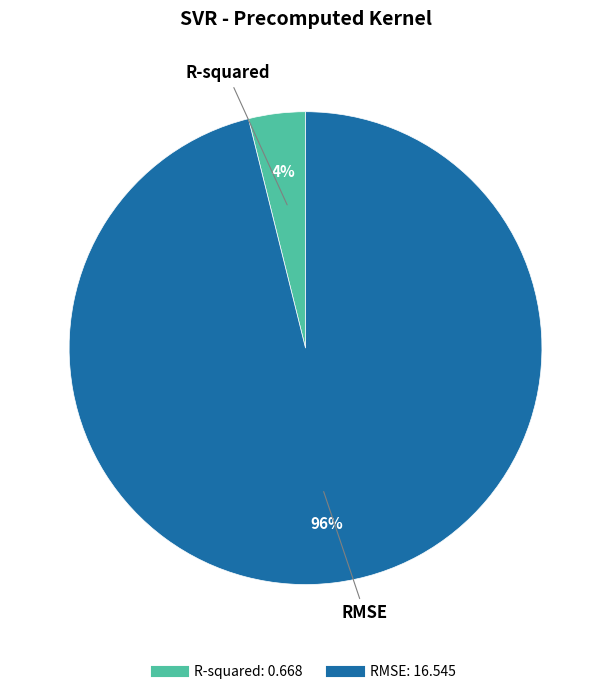

Is the sum of RMSE and R-squared greater than half?

Yes